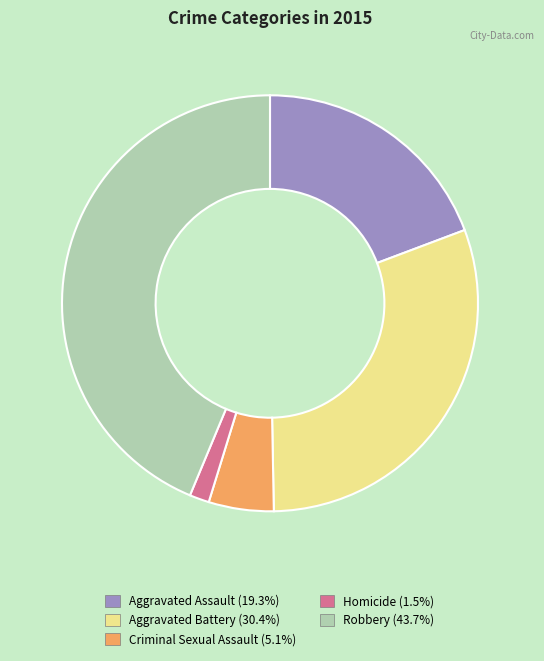

Which slice is the largest?

Robbery